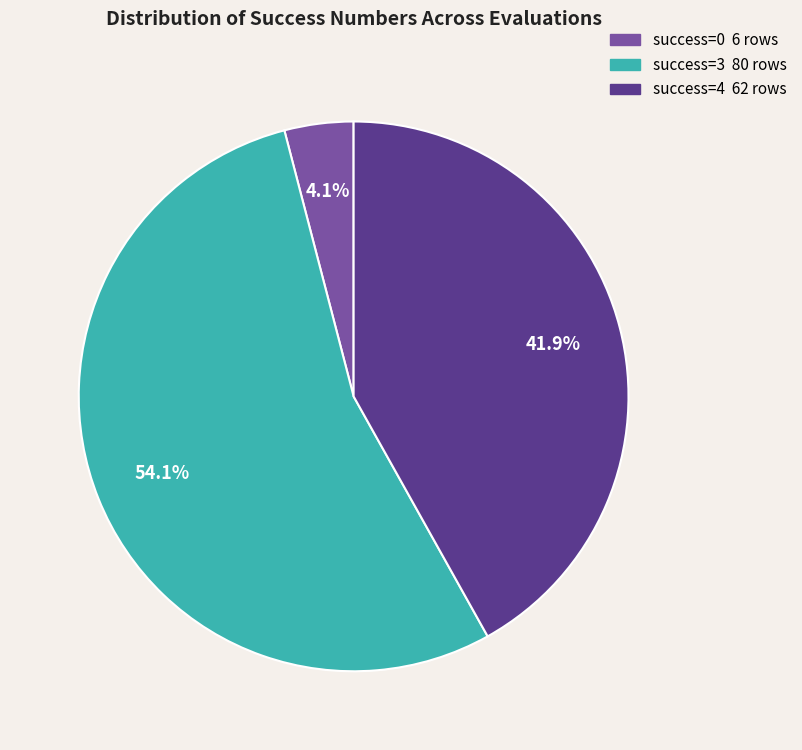

Is there a majority slice in this chart?

Yes